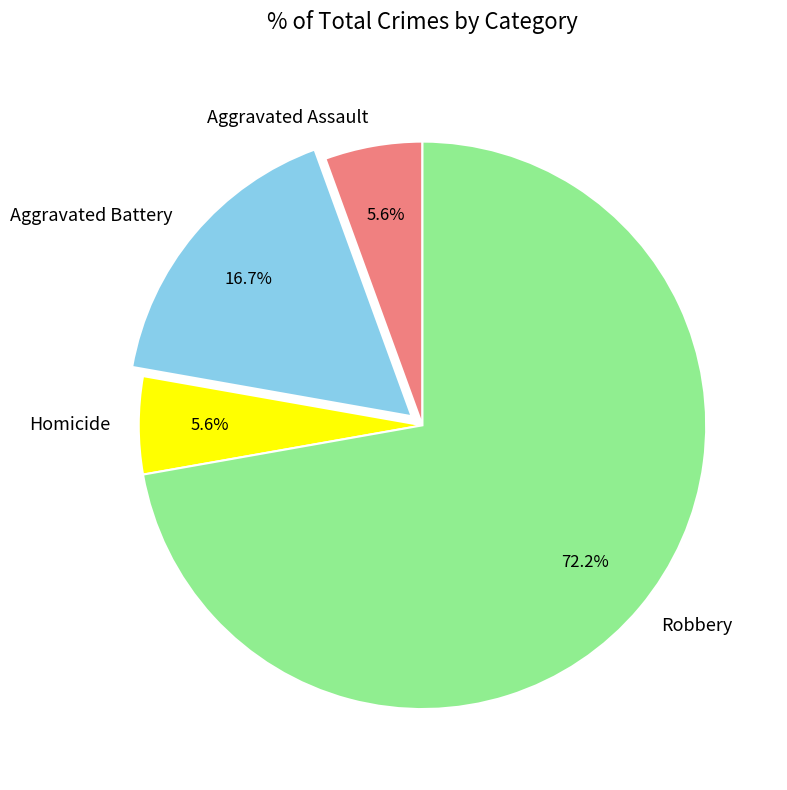

What percentage is the Robbery slice, to the nearest percent?

72%